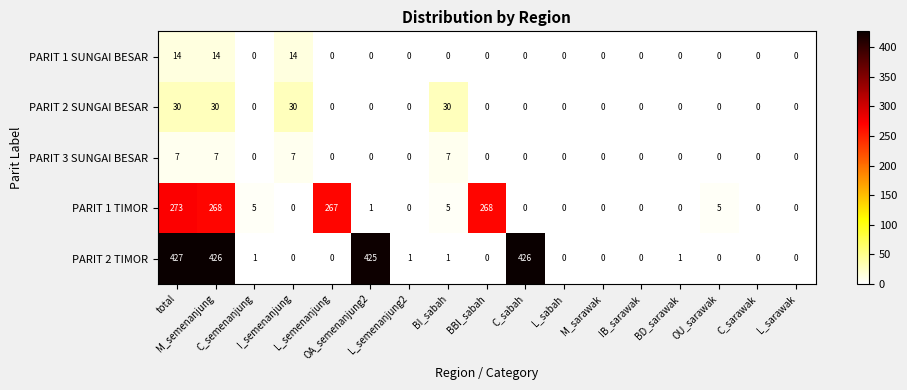

What is the difference between the maximum and minimum values in the PARIT 3 SUNGAI BESAR series?

7